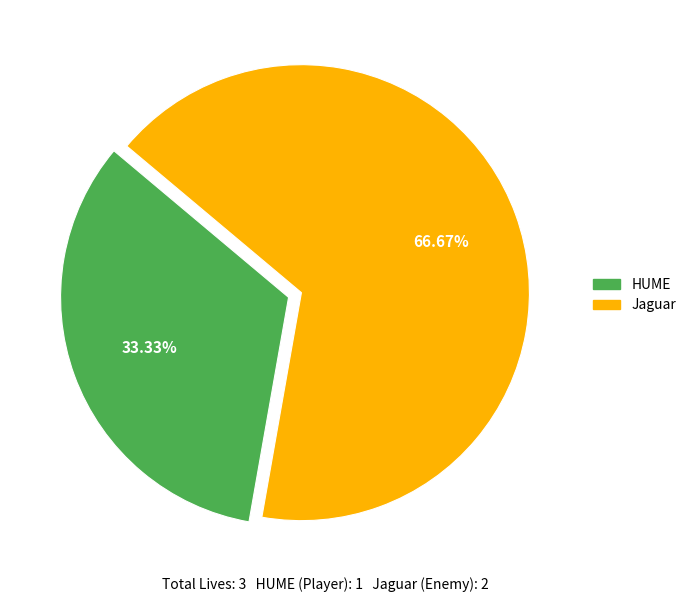

To the nearest percent, what percentage of the pie is Jaguar?

67%